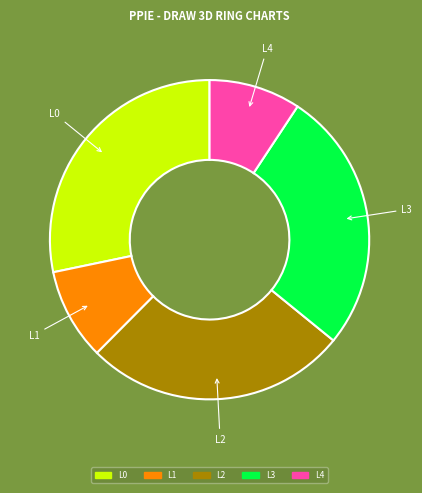

Does any single category account for the majority?

No